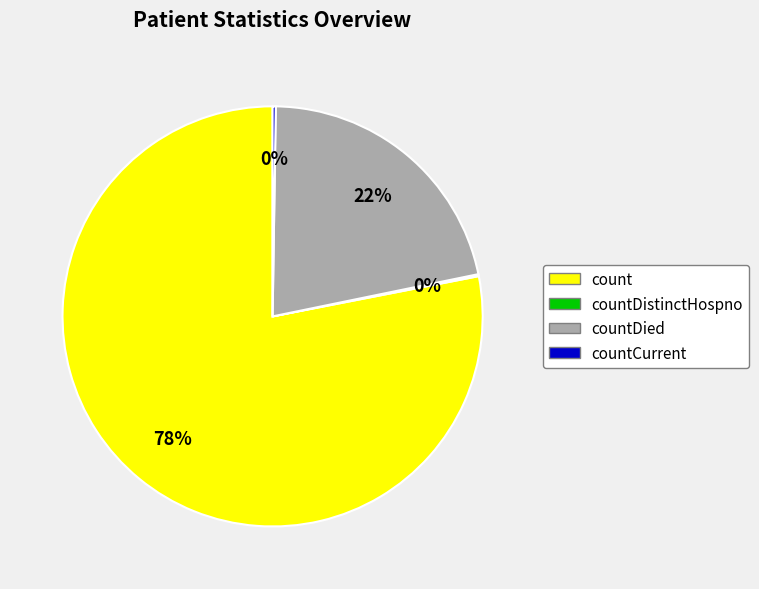

To the nearest percent, what is the difference between the largest and smallest slice percentages?

78%